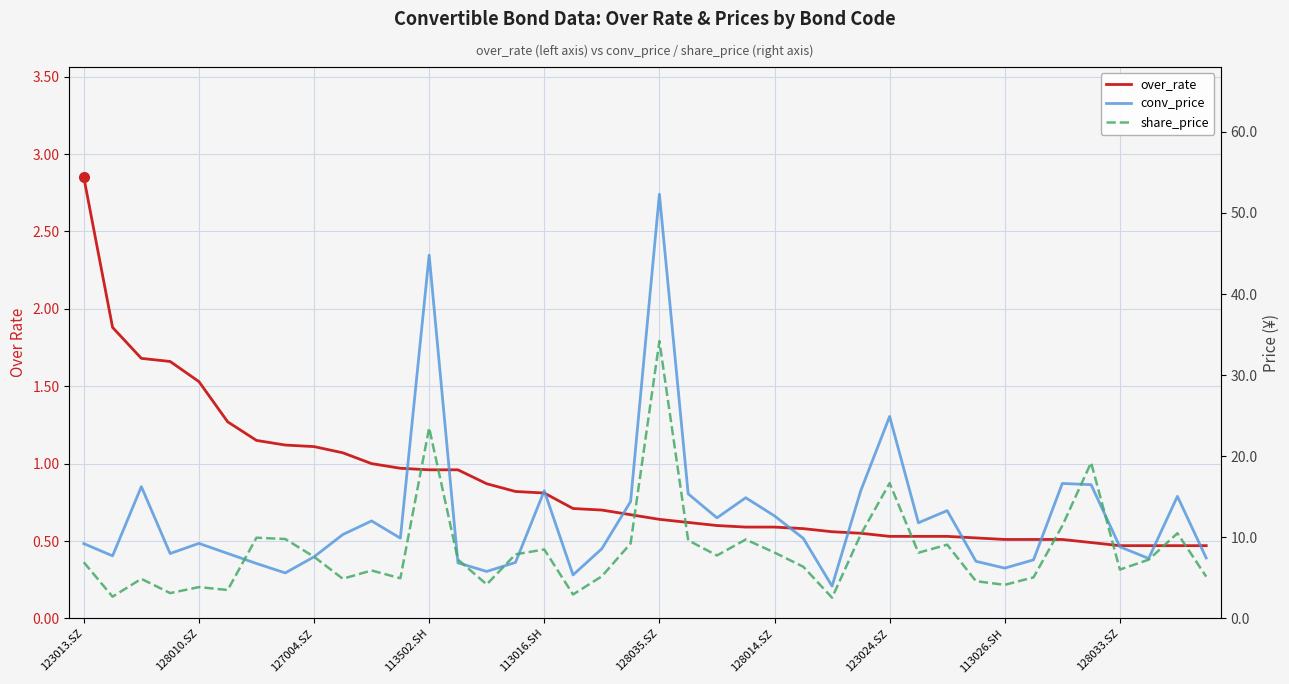

List the series in order of their overall mean, highest first.

conv_price, share_price, over_rate